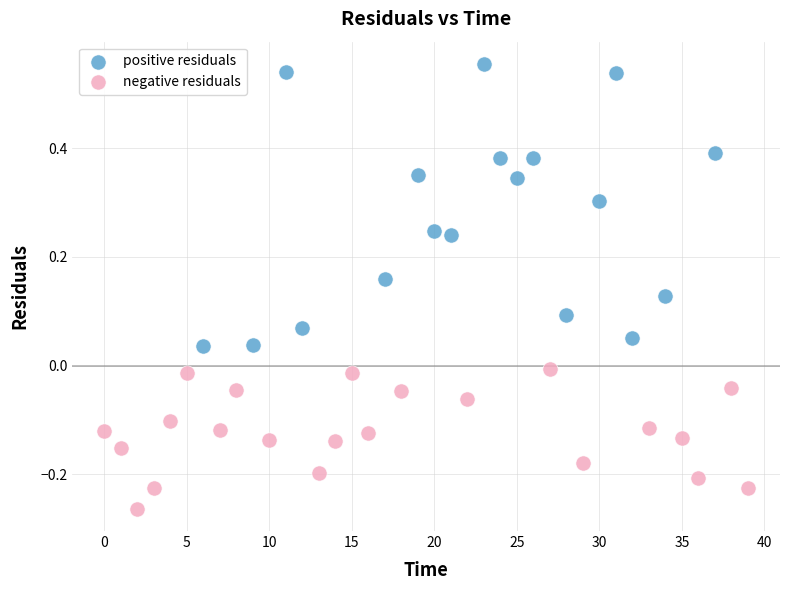

Which series reaches the minimum Y coordinate?

negative residuals